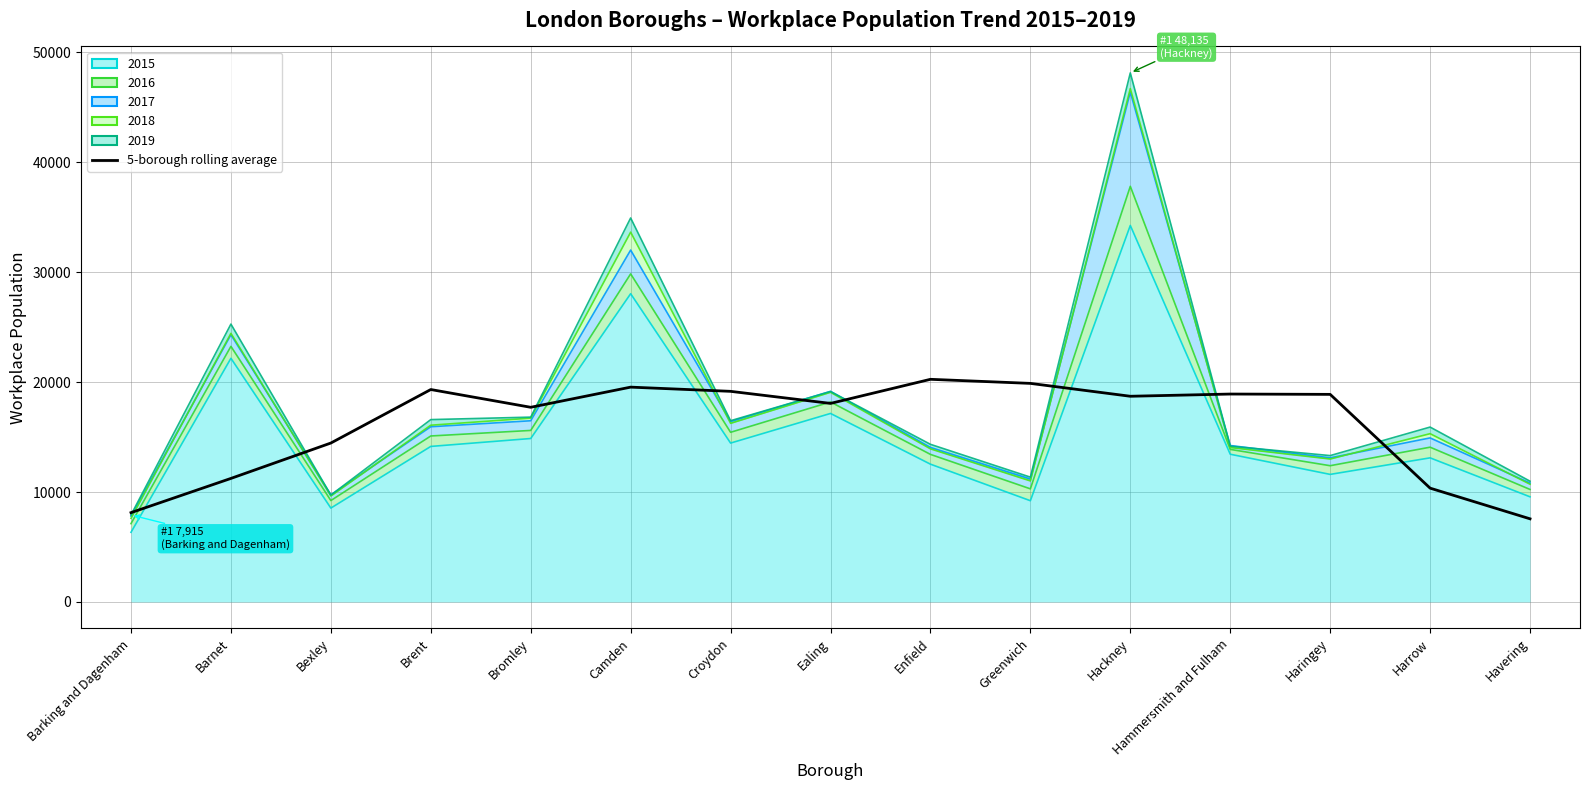

Reading right to left, list all the values displayed in this chart.

7563.0	10354.2	18886.0	18915.6	18713.8	19885.6	20256.2	18064.0	19162.0	19544.8	17710.6	19327.0	14459.0	11239.0	8124.6